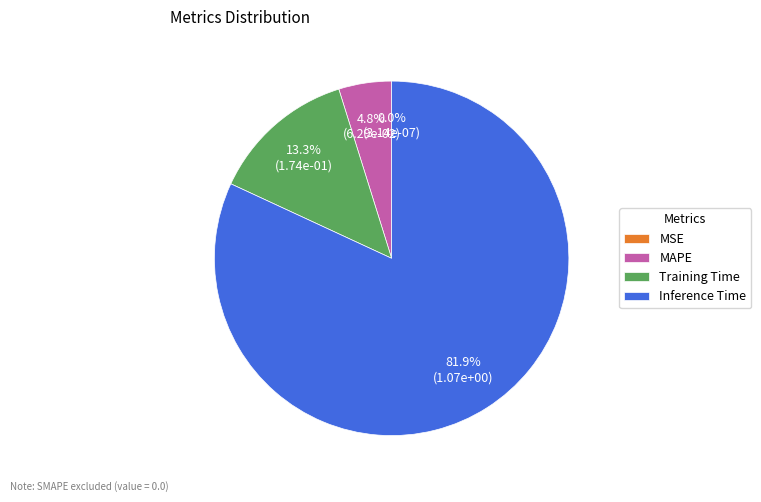

To the nearest percent, what is the difference between the largest and smallest slice percentages?

82%